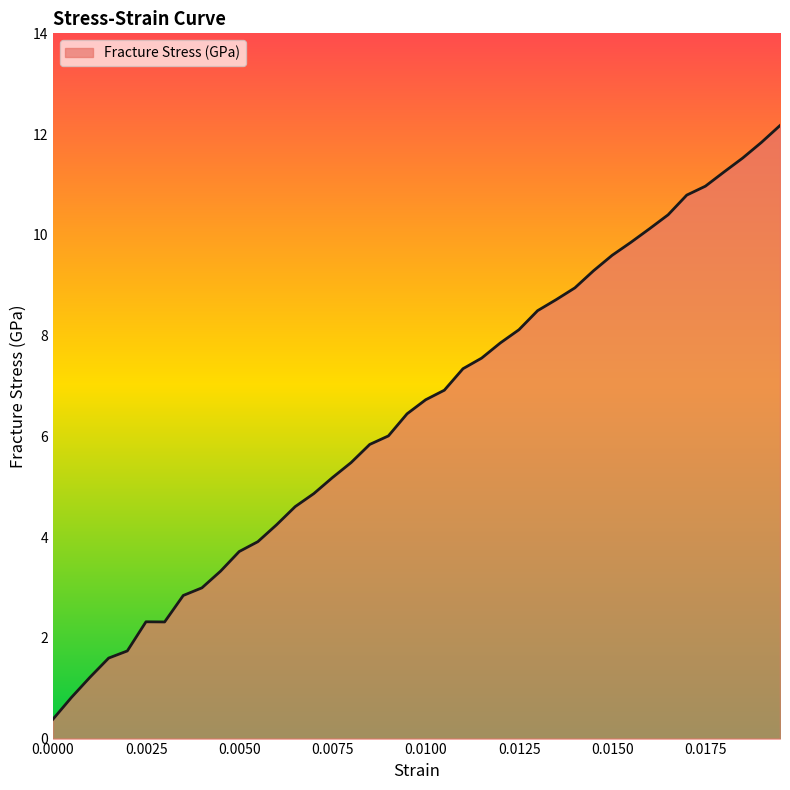

What is the difference between the maximum and minimum values?

11.8